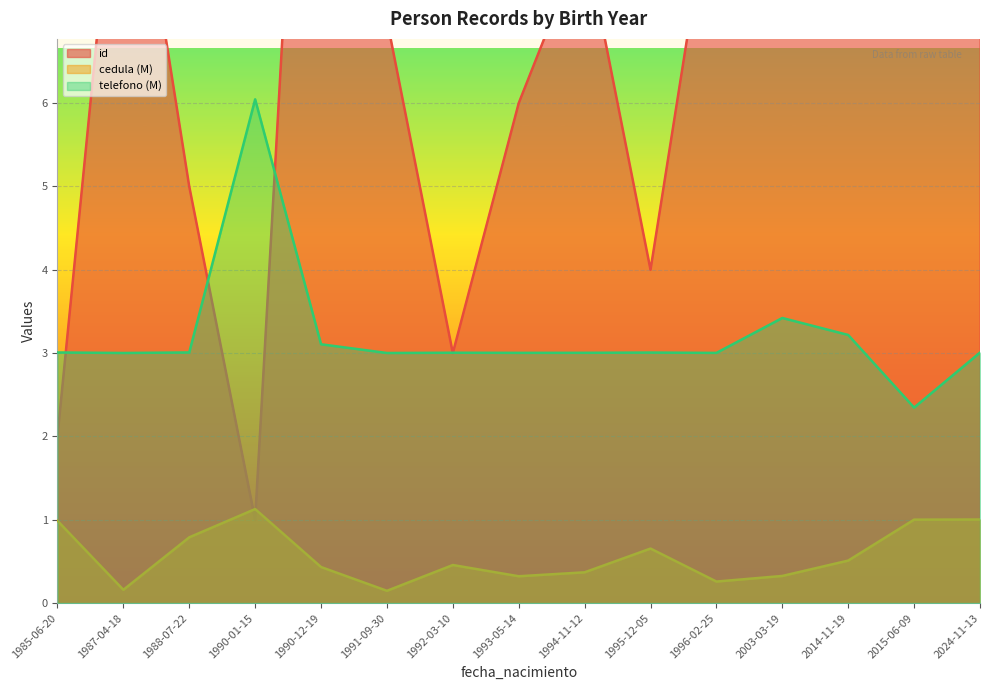

Read the telefono (M) value at 1988-07-22.

3.0